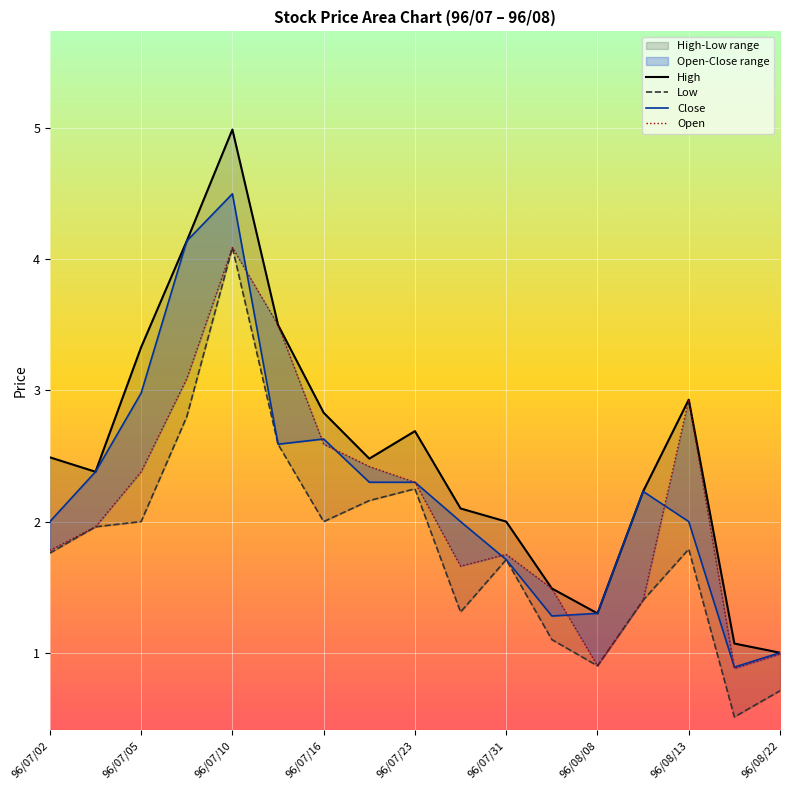

What is the total value across all series at 15?

3.4